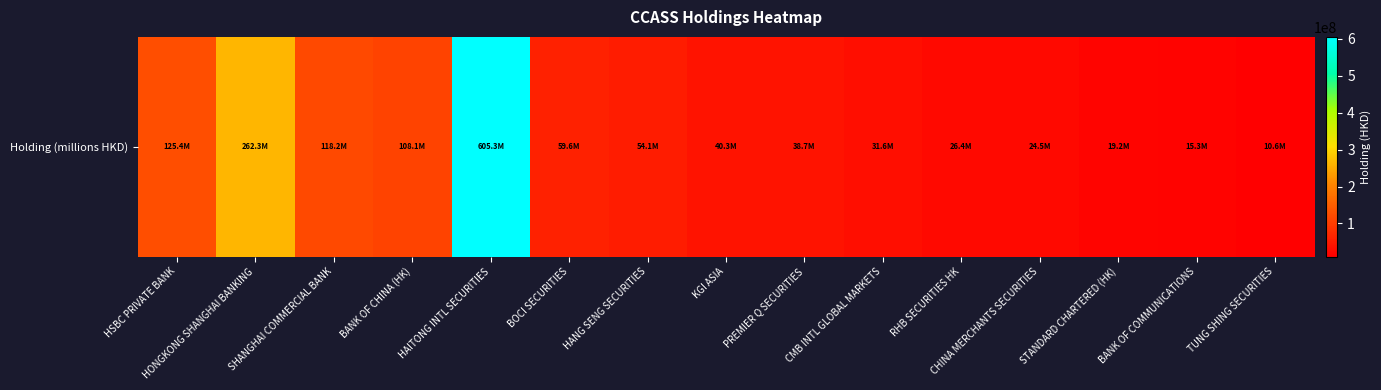

Is it true that the value at RHB SECURITIES HK is 7914883?

False